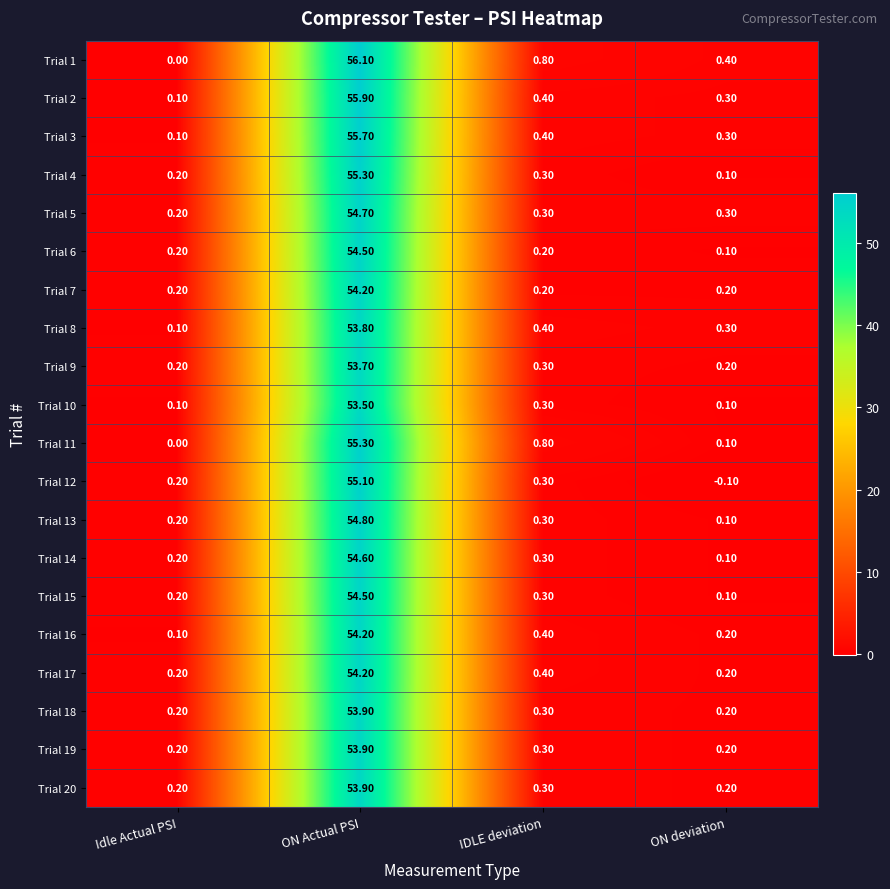

Is the value of Trial 18 at Idle Actual PSI greater than the value of Trial 20 at ON Actual PSI?

No